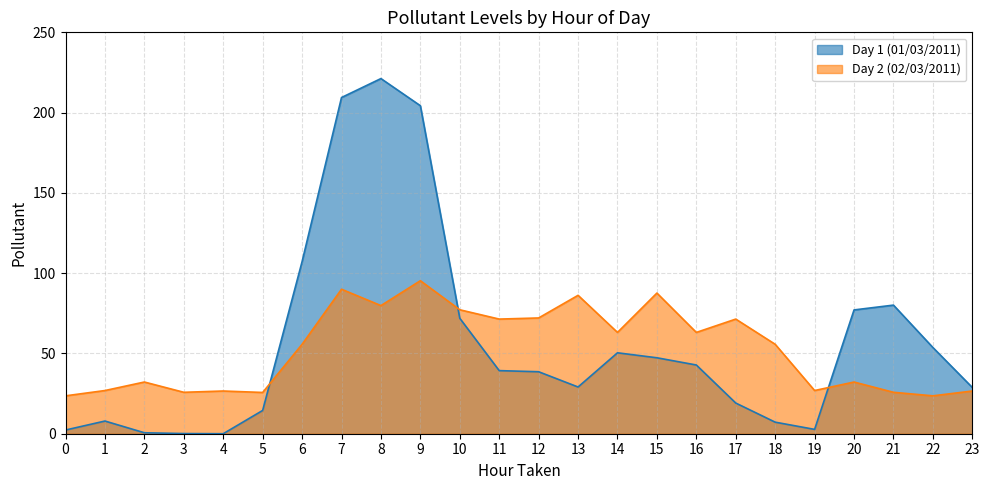

Reading left to right, extract all data points from this chart.

Day 1 (01/03/2011): 2.3	7.9	0.6	0.1	0.0	14.5	107.2	209.4	221.2	204.3	71.9	39.3	38.6	29.1	50.4	47.3	42.8	19.1	7.2	2.7	77.1	80.1	53.7	28.8
Day 2 (02/03/2011): 23.6	26.9	32.2	25.8	26.6	25.7	55.7	90.0	79.8	95.3	77.2	71.4	72.1	86.2	63.1	87.6	63.1	71.4	55.7	26.9	32.2	25.8	23.6	26.6